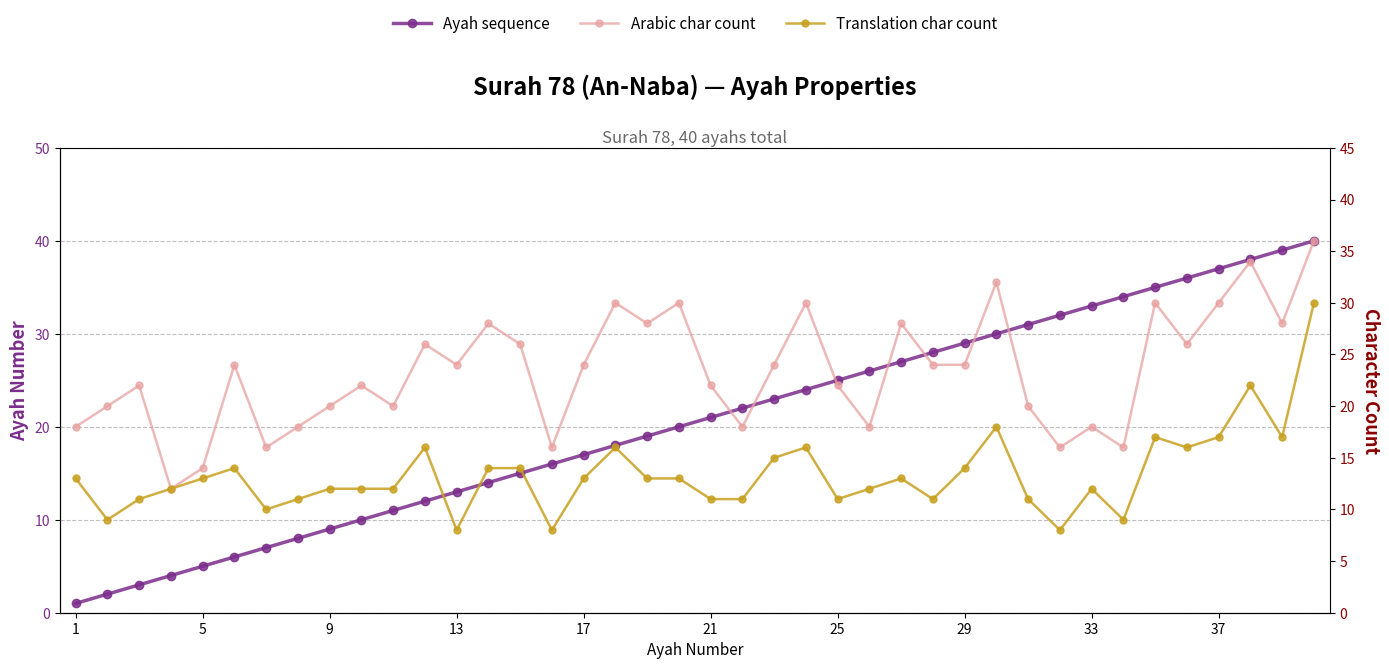

At how many categories does at least one series exceed 26?

19